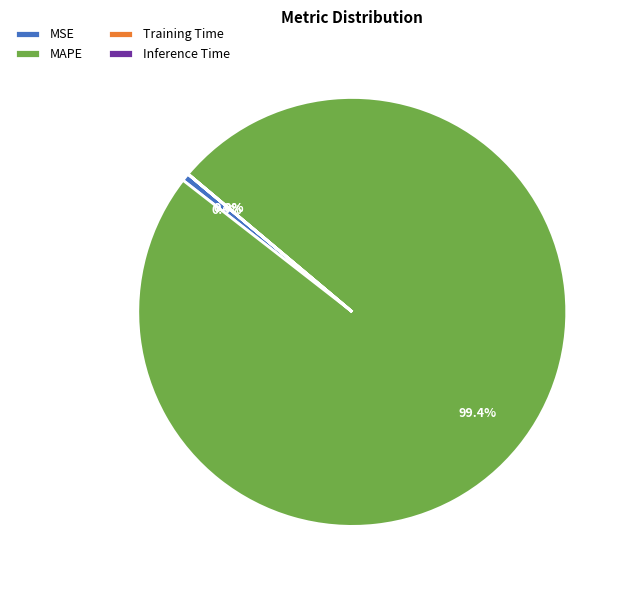

Which slice is the largest?

MAPE